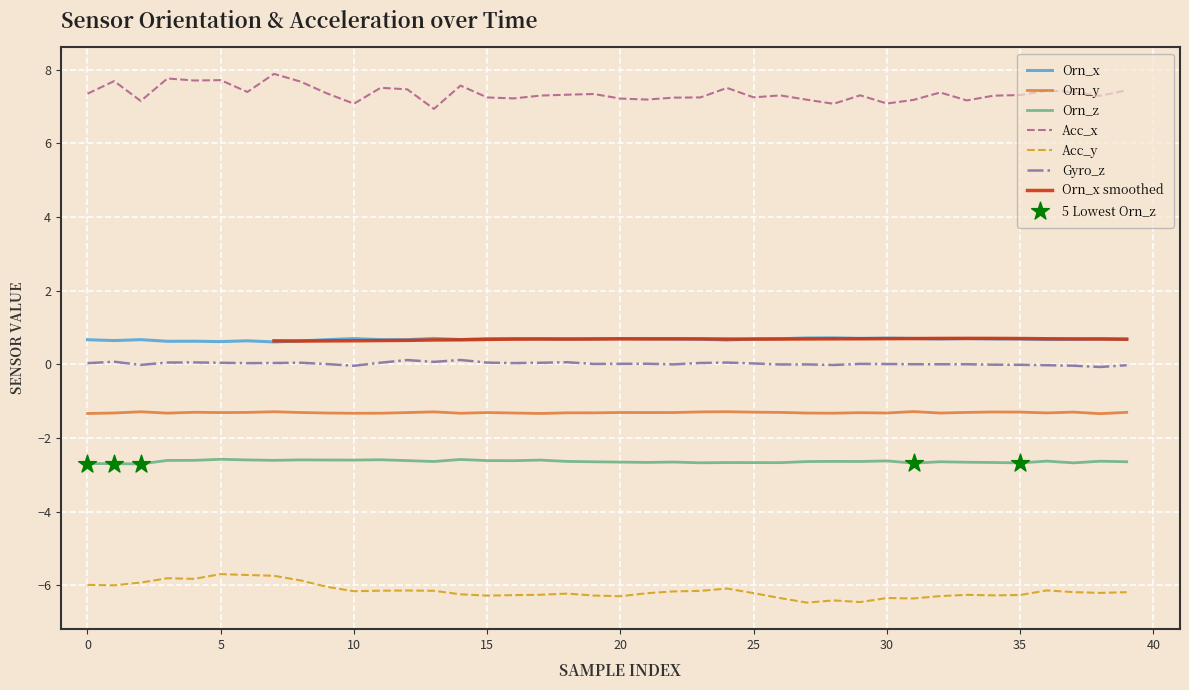

At how many categories does at least one series exceed -5?

40